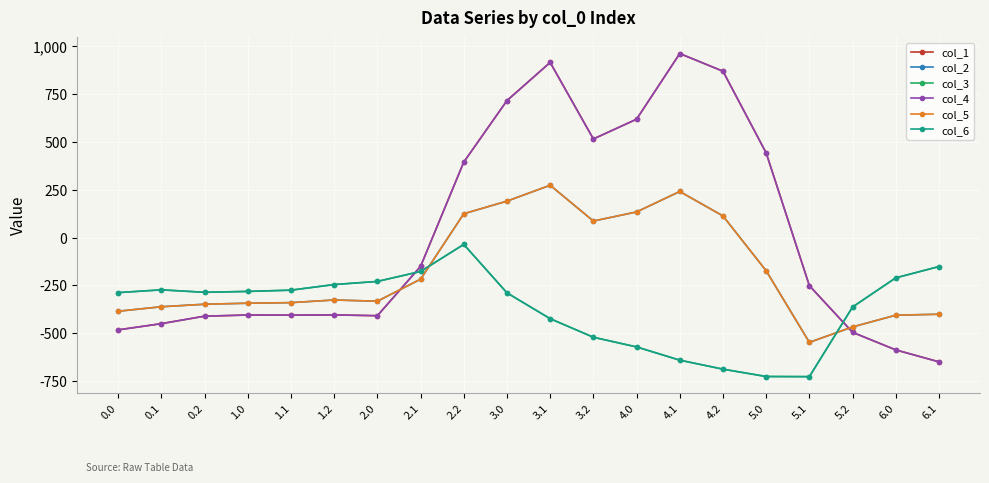

How many lines are shown in the chart?

6